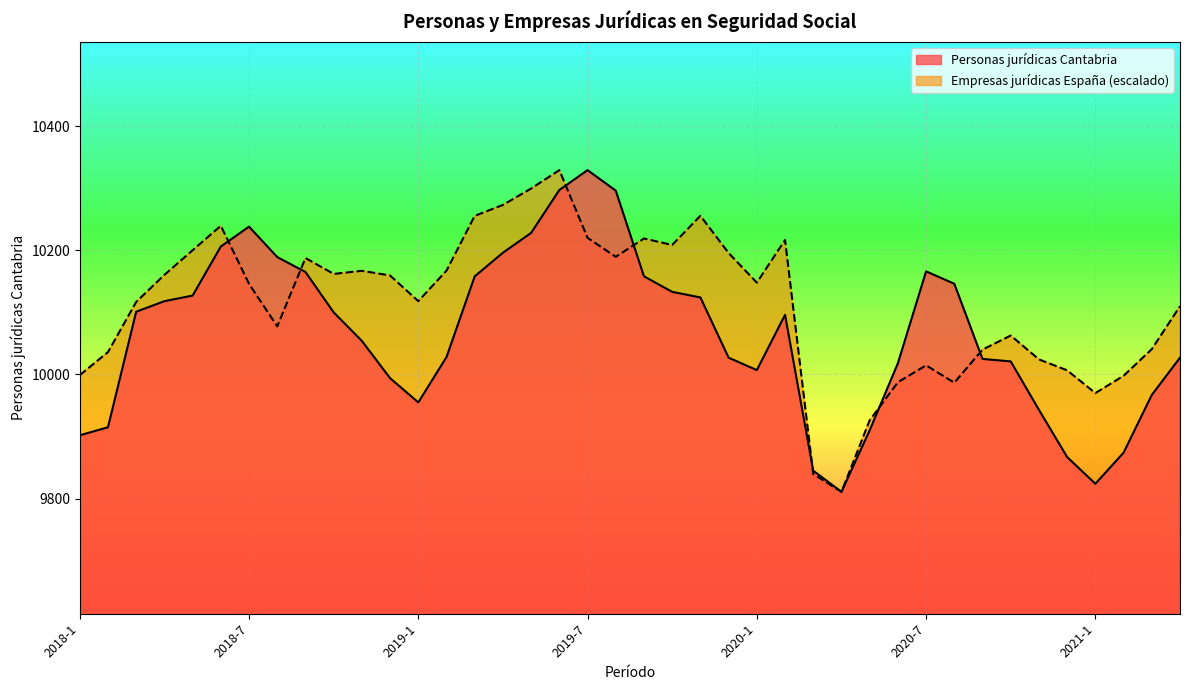

How many lines are shown in the chart?

2